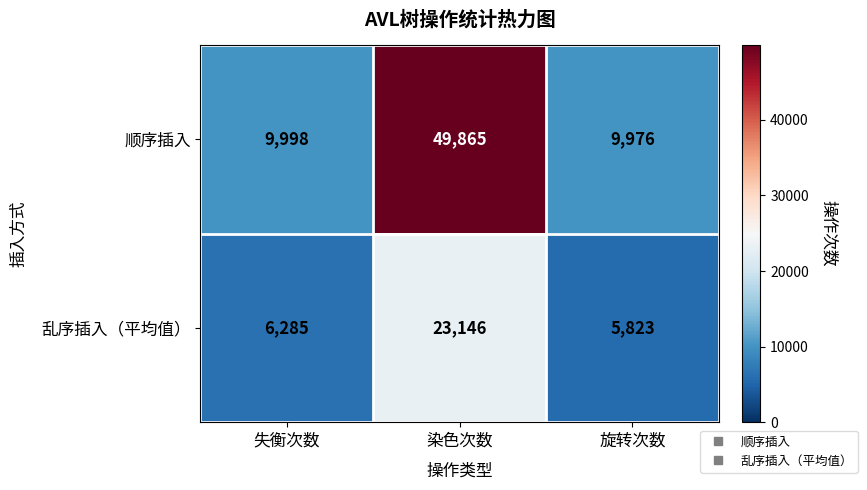

What is the spread (max minus min) of values at 失衡次数?

3713